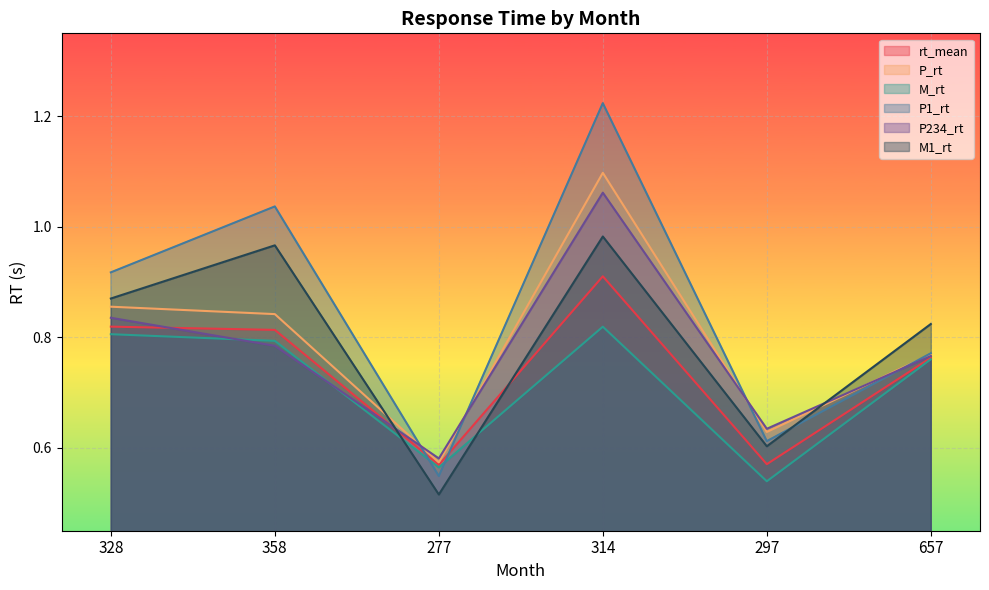

What is the sum of all P_rt values?

4.8